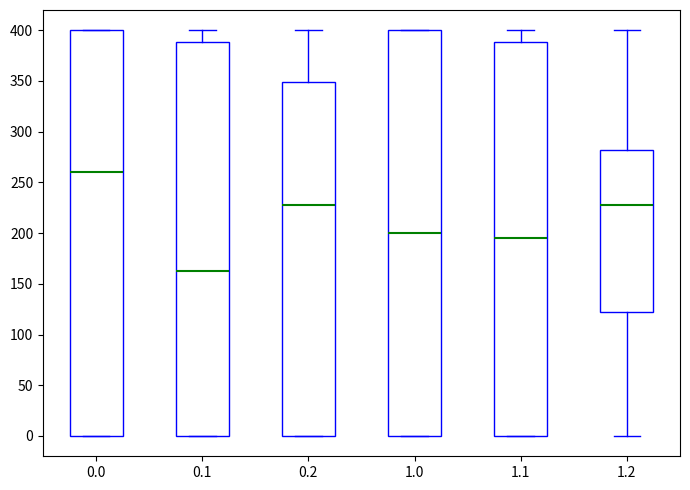

Reading left to right, transcribe this box plot: for each box, give where its median line is, the range the box spans, and where its two whiskers end, as read against the y-axis. The values are not printed on the chart, so give them approximately, as read against the axis.

0.0: median 260, box 0 to 400, whiskers 0 to 400
0.1: median 165, box 0 to 390, whiskers 0 to 400
0.2: median 230, box 0 to 350, whiskers 0 to 400
1.0: median 200, box 0 to 400, whiskers 0 to 400
1.1: median 195, box 0 to 390, whiskers 0 to 400
1.2: median 230, box 120 to 280, whiskers 0 to 400